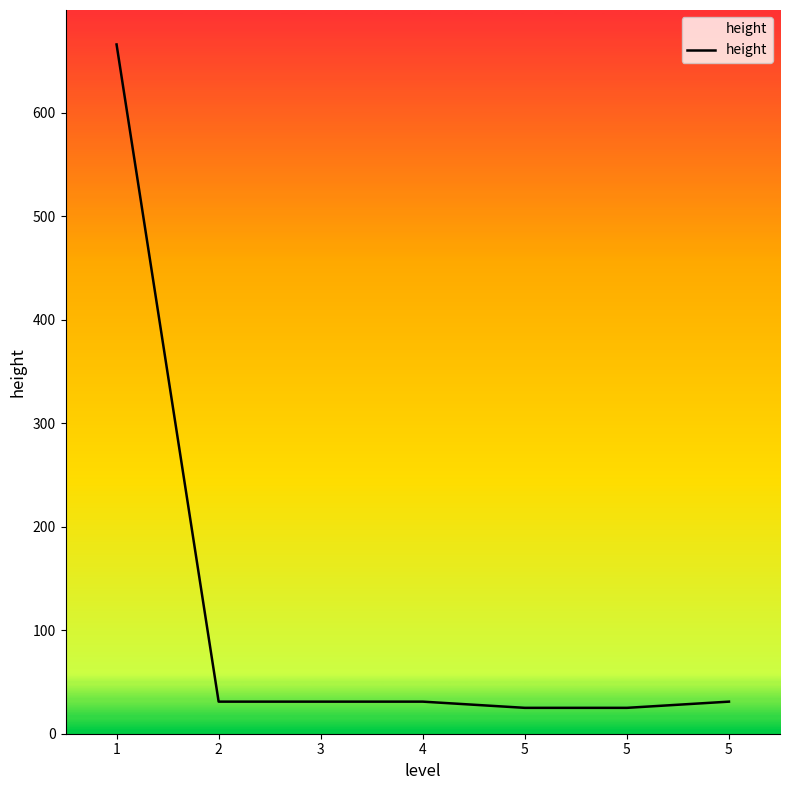

Does the chart display data point markers on the line(s)?

No